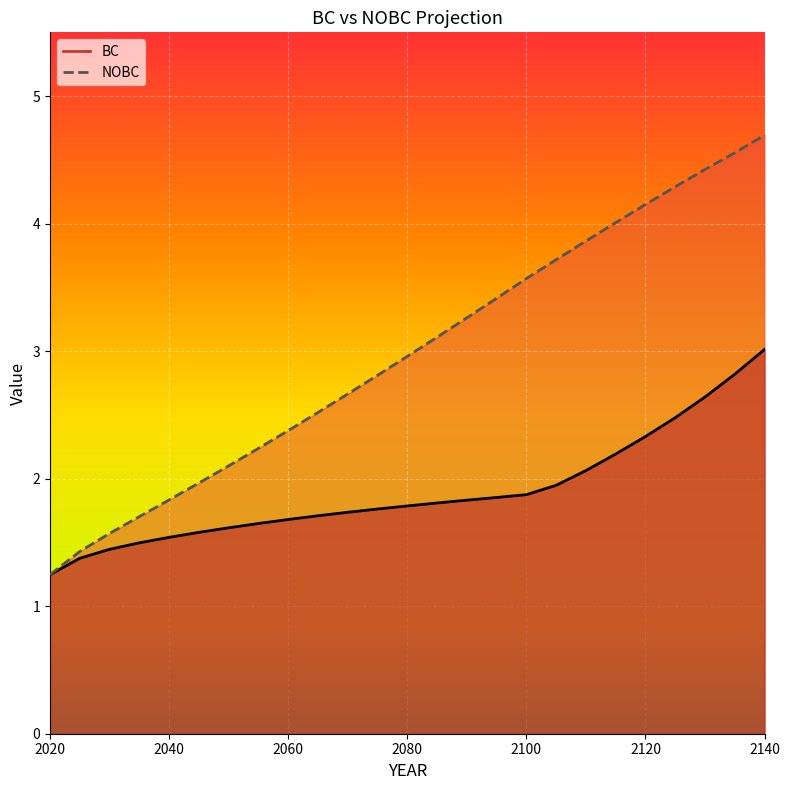

Reading left to right, list all the values displayed in this chart.

BC: 2020=1.2	2025=1.4	2030=1.4	2035=1.5	2040=1.5	2045=1.6	2050=1.6	2055=1.6	2060=1.7	2065=1.7	2070=1.7	2075=1.8	2080=1.8	2085=1.8	2090=1.8	2095=1.9	2100=1.9	2105=1.9	2110=2.1	2115=2.2	2120=2.3	2125=2.5	2130=2.6	2135=2.8	2140=3.0
NOBC: 2020=1.2	2025=1.4	2030=1.6	2035=1.7	2040=1.8	2045=2.0	2050=2.1	2055=2.2	2060=2.4	2065=2.5	2070=2.7	2075=2.8	2080=3.0	2085=3.1	2090=3.3	2095=3.4	2100=3.6	2105=3.7	2110=3.9	2115=4.0	2120=4.2	2125=4.3	2130=4.4	2135=4.6	2140=4.7